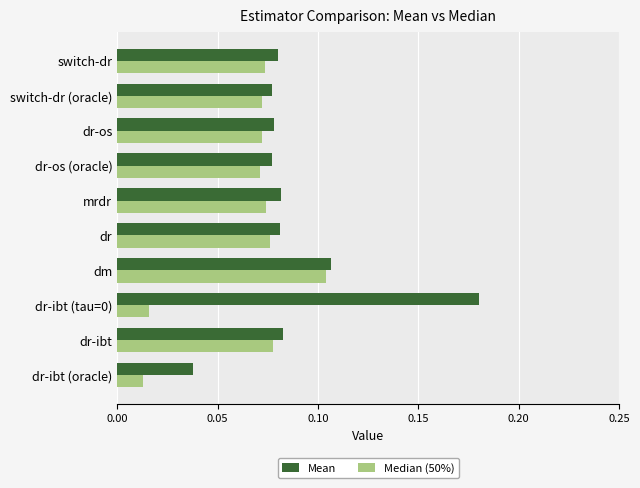

How many Mean values are between 0 and 1?

10